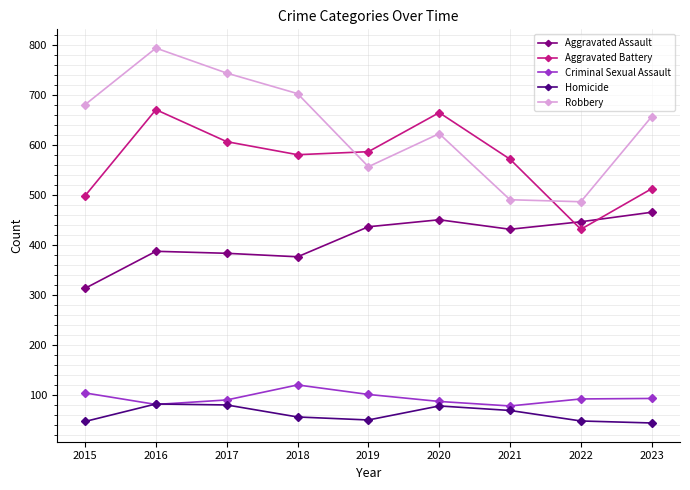

At 2018, list the series in order from largest to smallest.

Robbery, Aggravated Battery, Aggravated Assault, Criminal Sexual Assault, Homicide